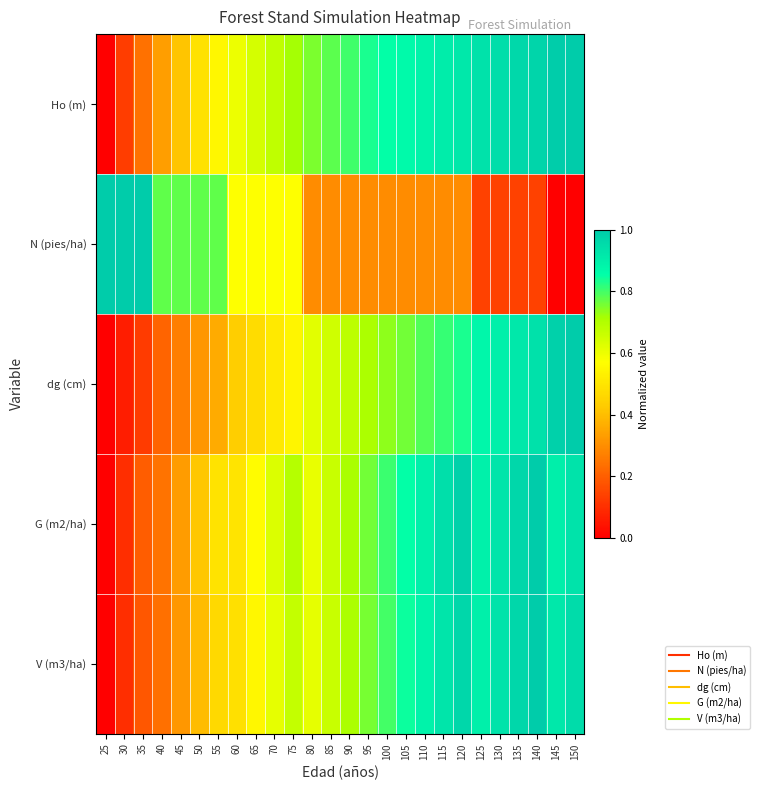

List the series in order of their peak value, lowest first.

Ho (m), N (pies/ha), dg (cm), G (m2/ha), V (m3/ha)